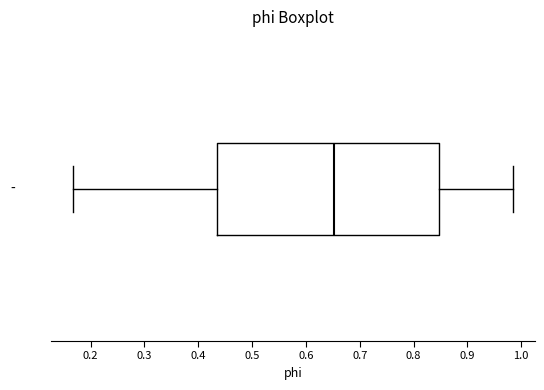

Where is the right edge of the box on the x-axis? The values are not printed on the chart, so give them approximately, as read against the axis.

0.85